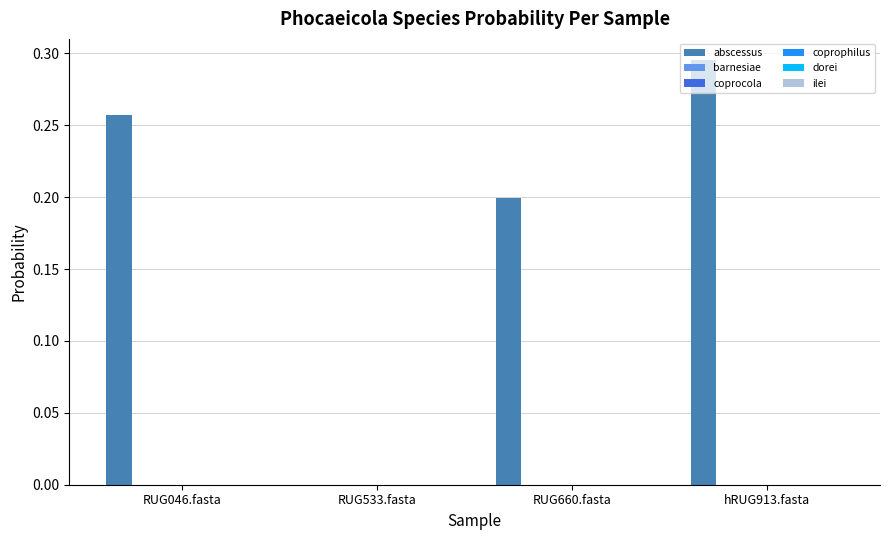

Which label corresponds to the largest value in the chart?

hRUG913.fasta